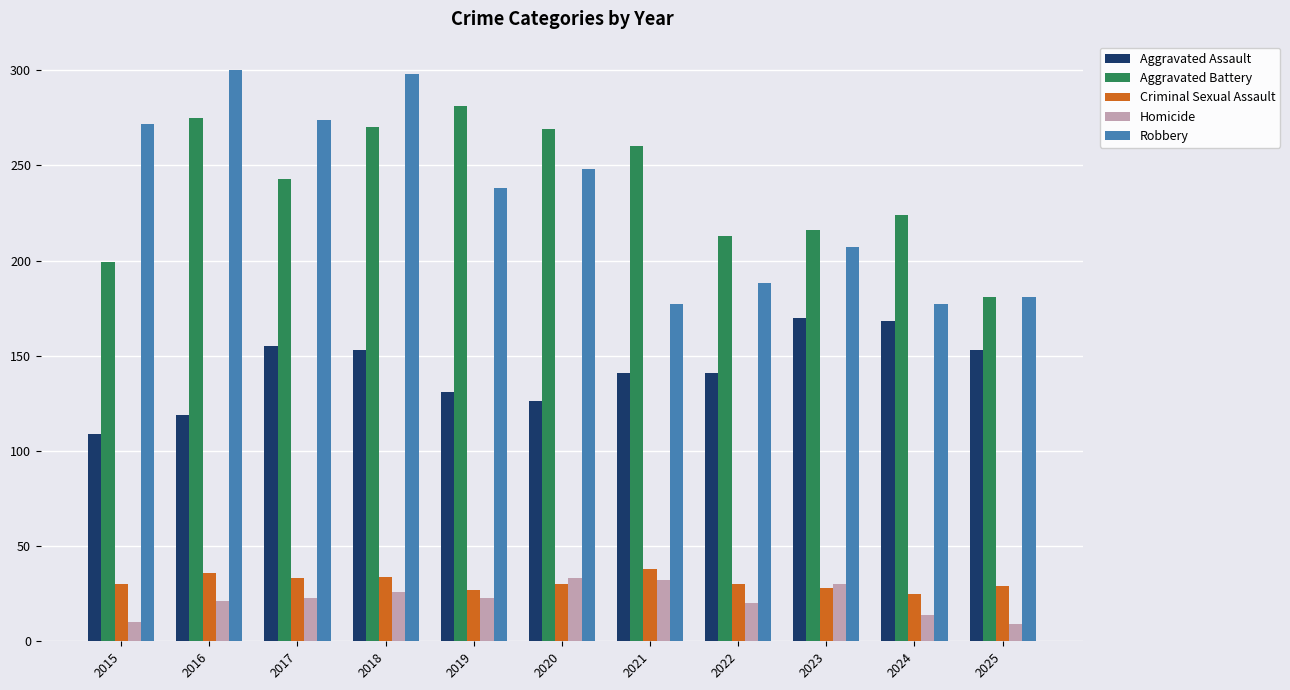

What is the minimum value shown in the chart?

9